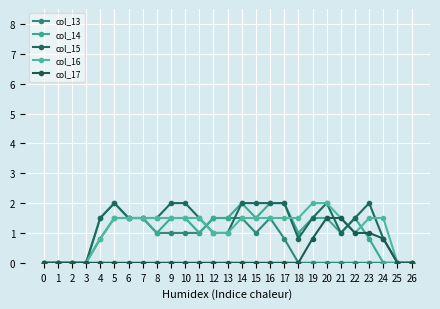

List the labels in order of col_15 value, largest first.

5, 9, 10, 14, 15, 16, 17, 20, 23, 4, 6, 7, 8, 11, 19, 22, 12, 13, 21, 18, 24, 0, 1, 2, 3, 25, 26